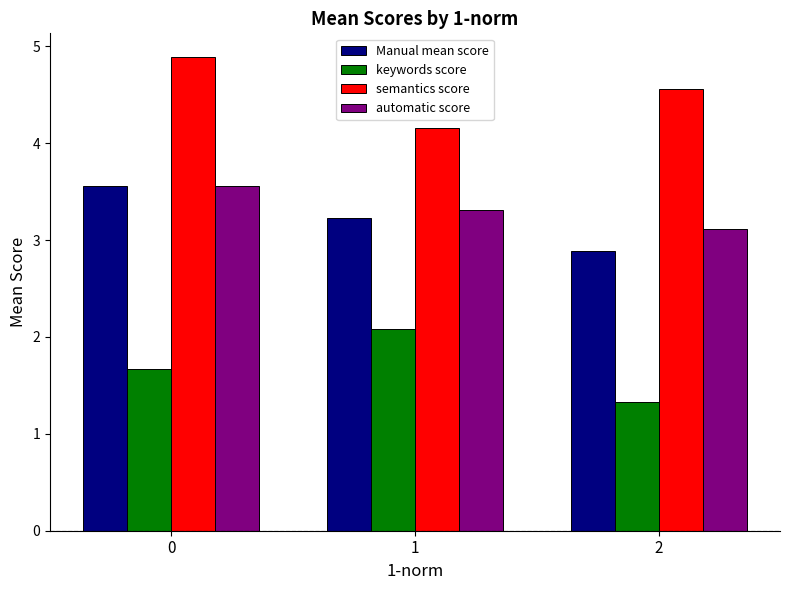

The value of Manual mean score at 1 is 5.0. True or false?

False